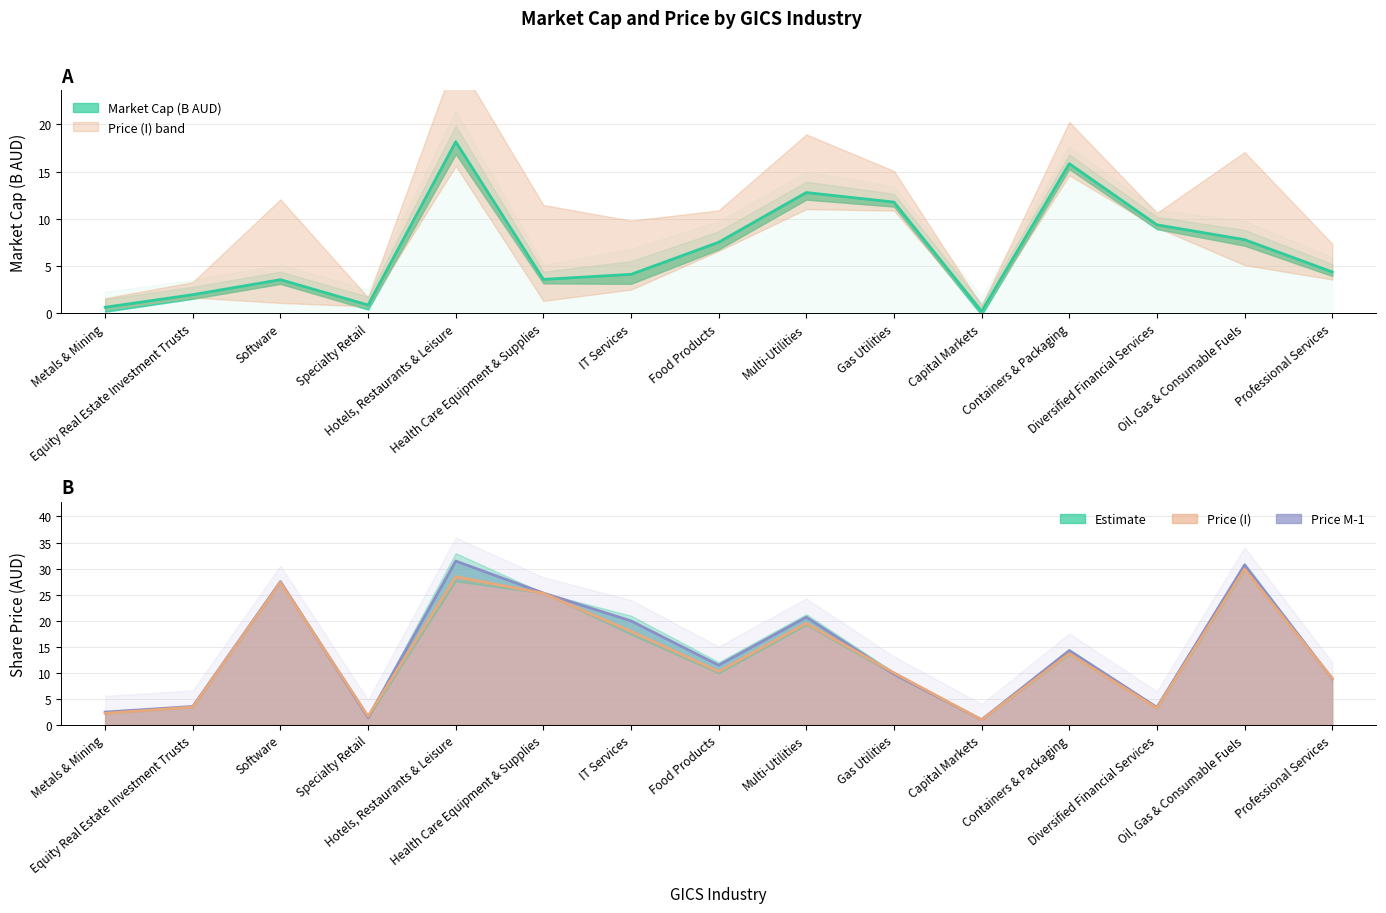

Where does the Price (I) series first go above 10?

Software